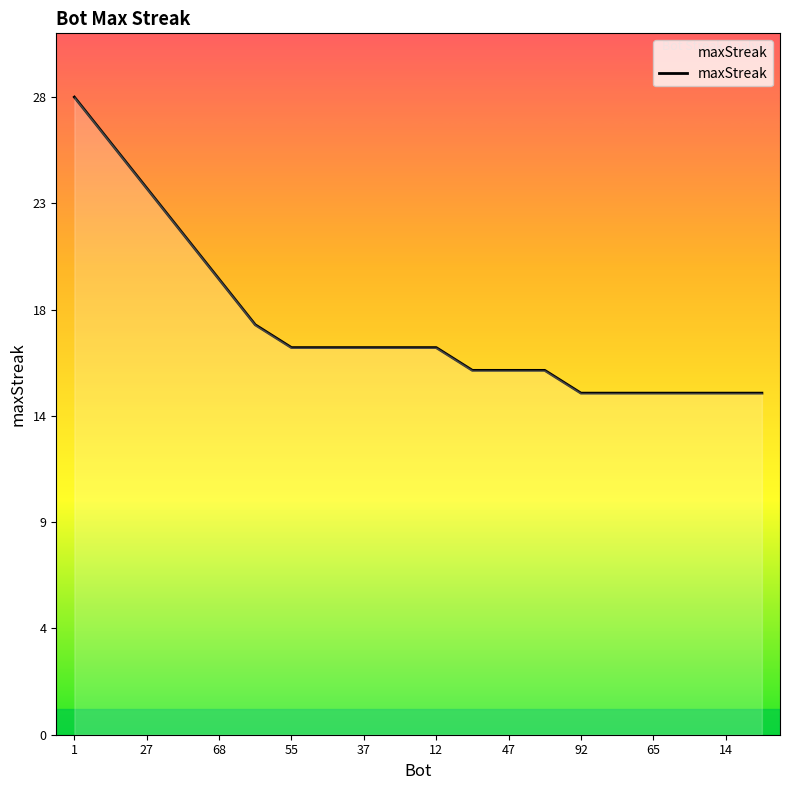

Does the chart have visible grid lines?

No